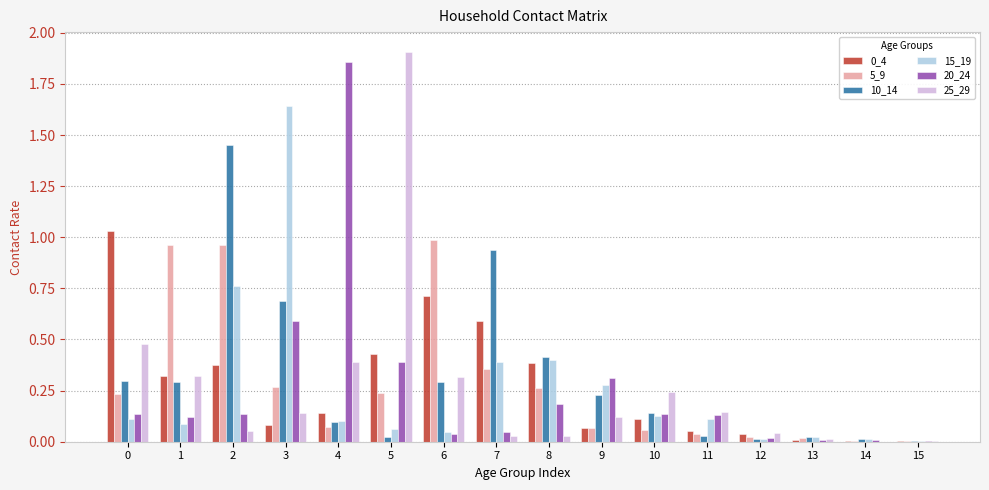

Are the bars horizontal?

No